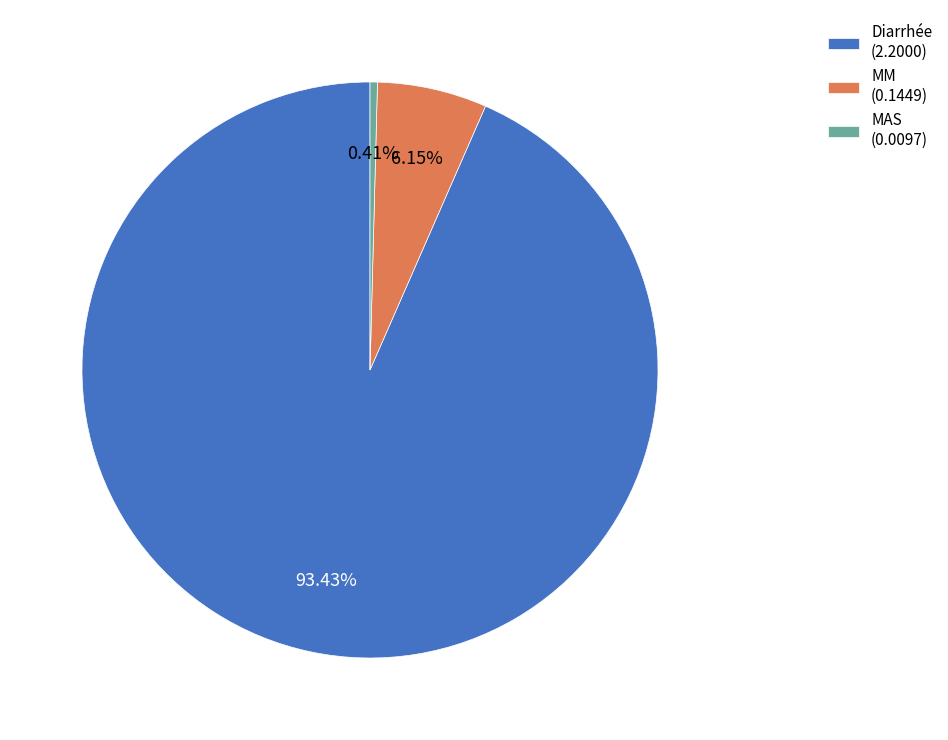

To the nearest percent, what is the average slice percentage?

33%